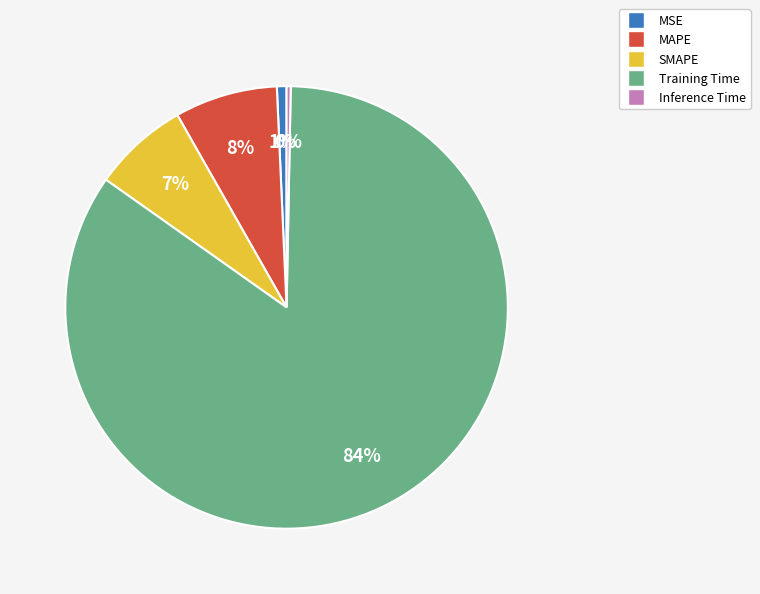

What is the majority slice?

Training Time